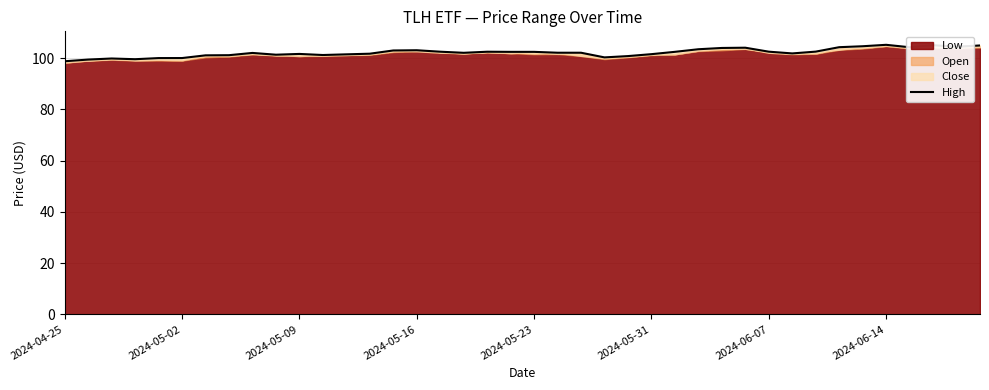

True or false: High has a value of 101.5 at 2024-05-31.

True